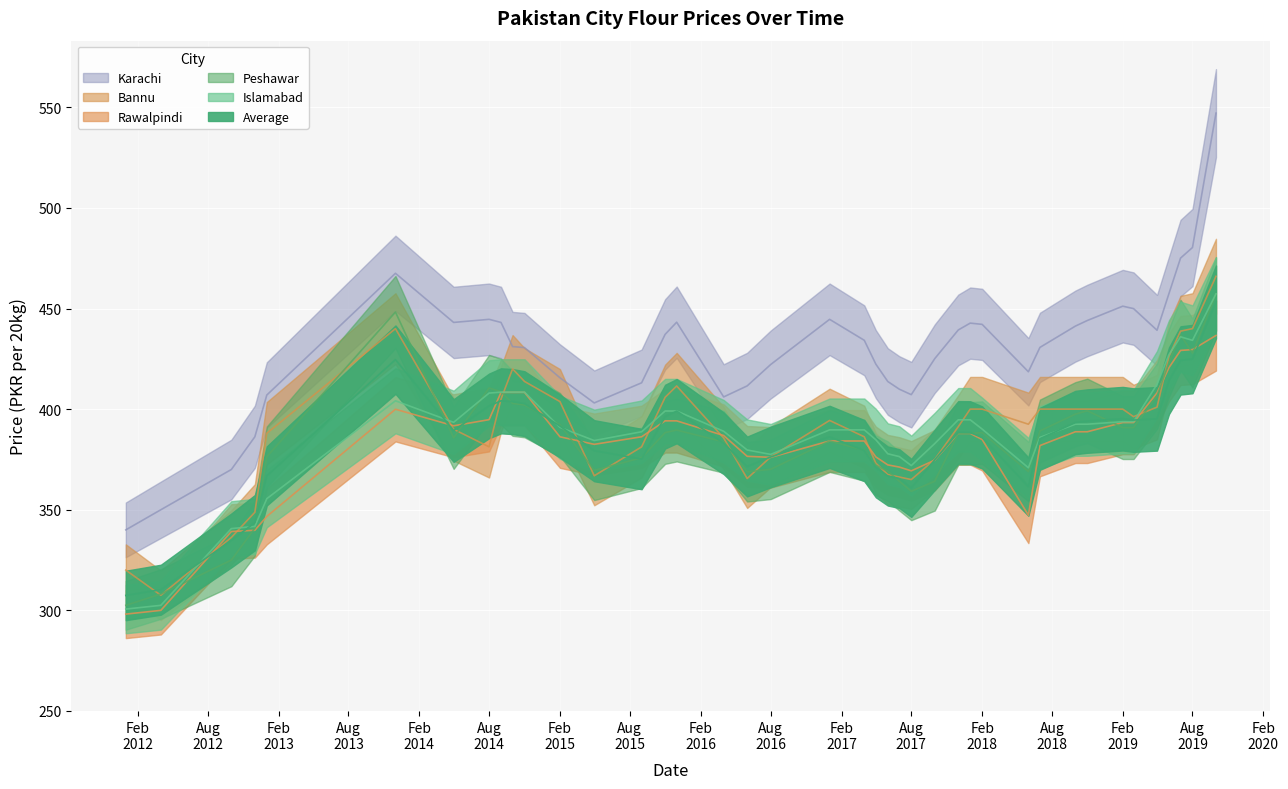

What value does the Peshawar series have at 38?

397.5